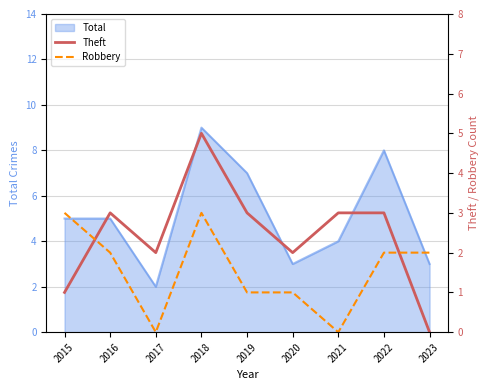

How many lines are shown in the chart?

2